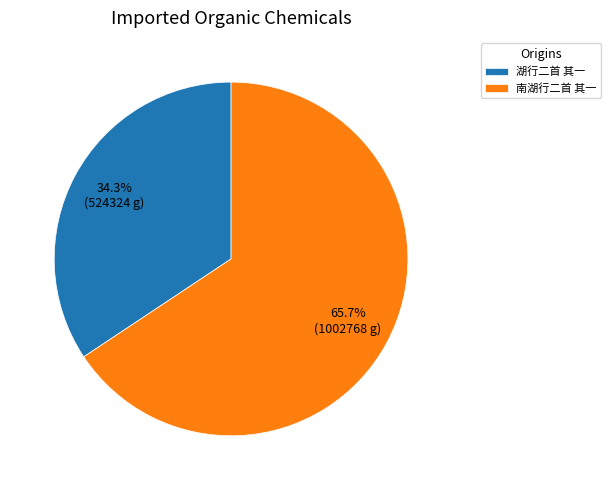

Which slice represents more than half of the pie?

南湖行二首 其一